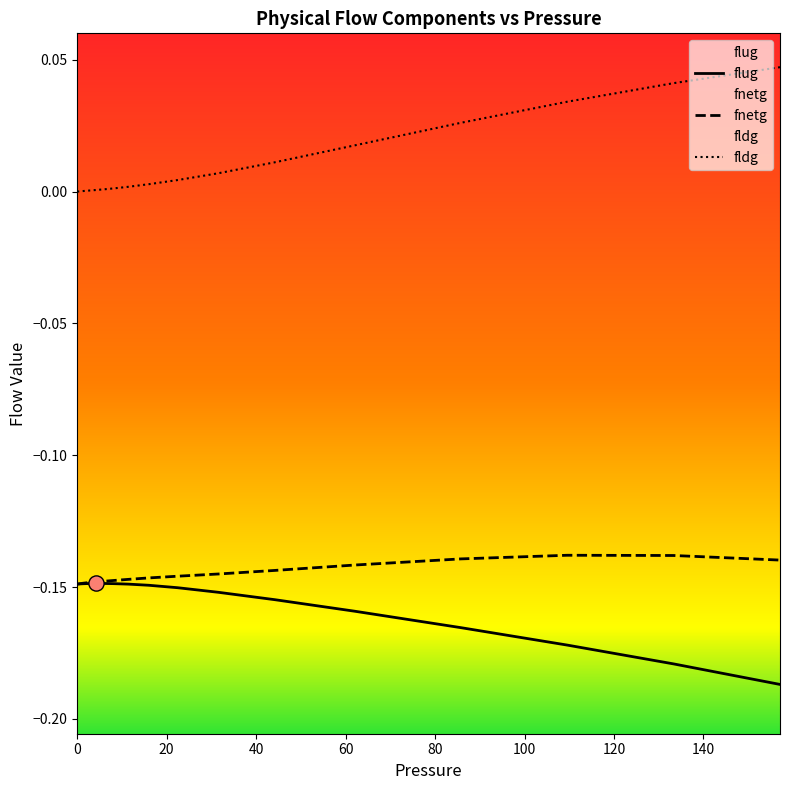

At how many categories does at least one series exceed 0?

39